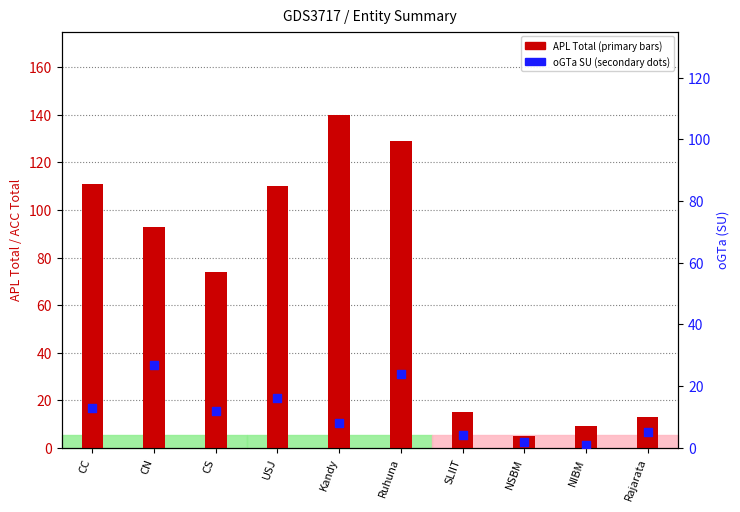

Which series contains the highest Y value?

APL Total